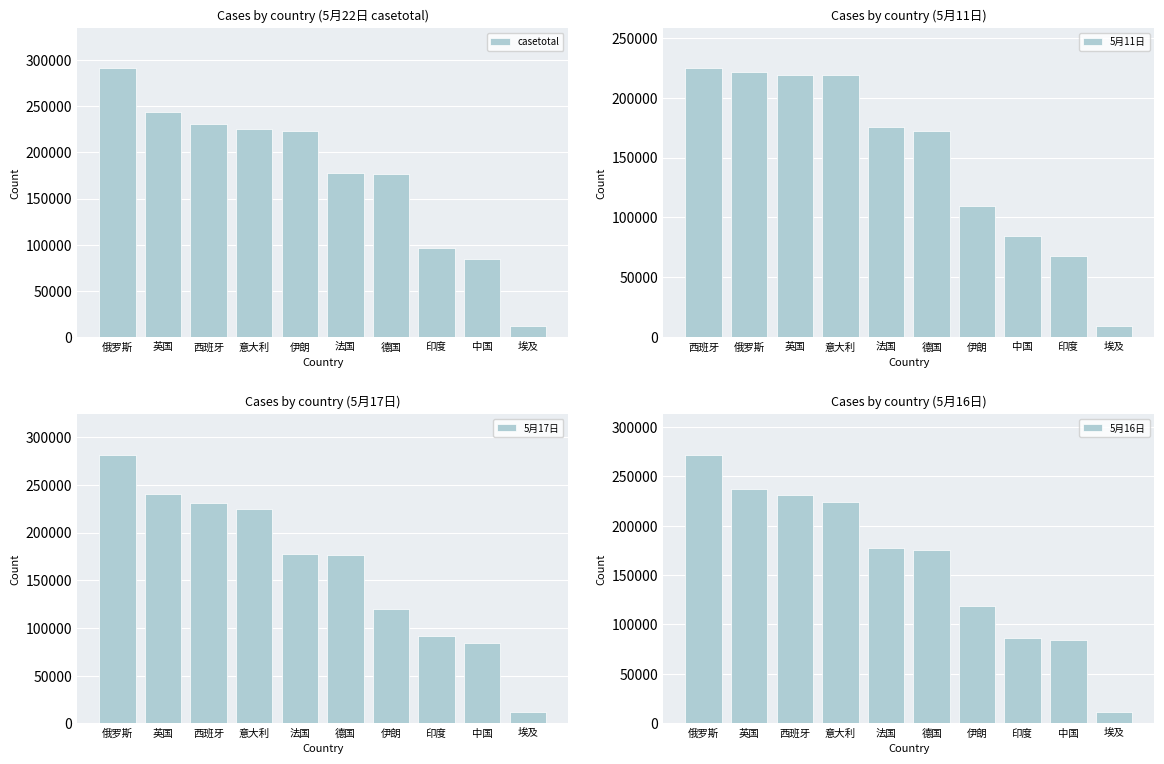

Is it true that casetotal equals 240554 at 法国?

False